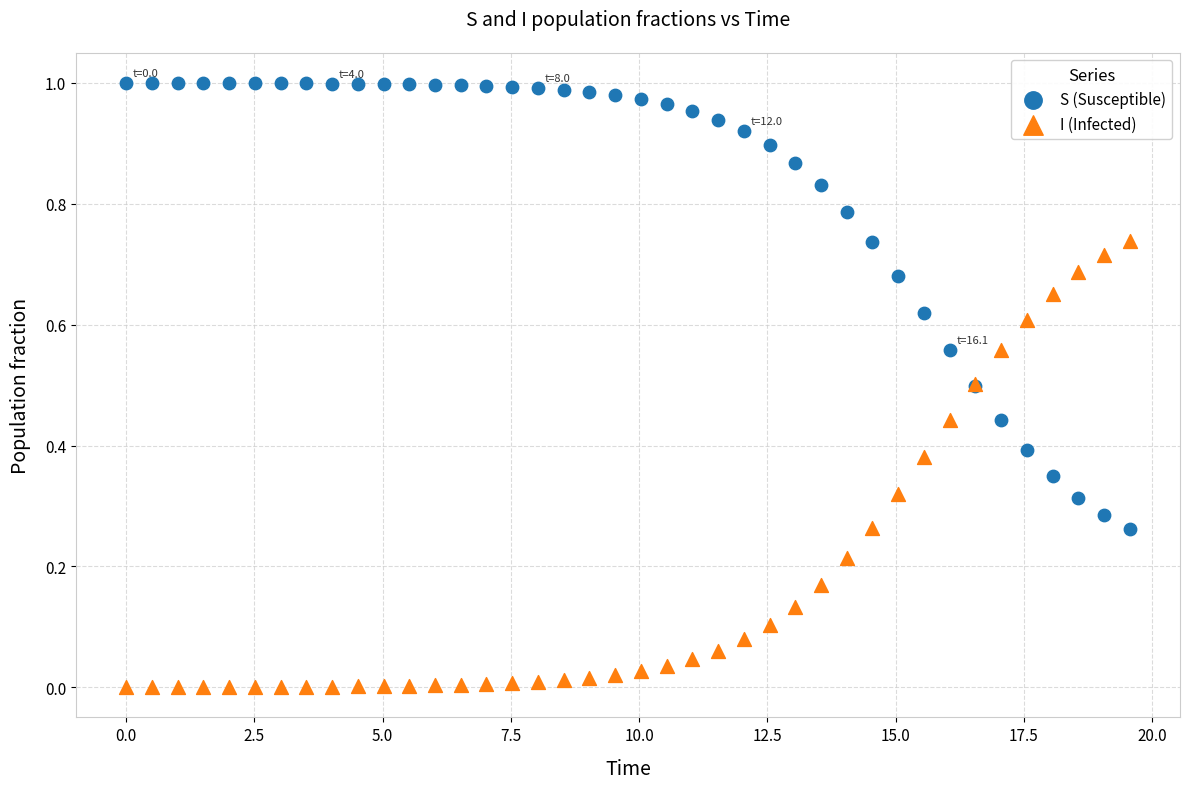

What are all the series names shown in the legend?

S (Susceptible), I (Infected)